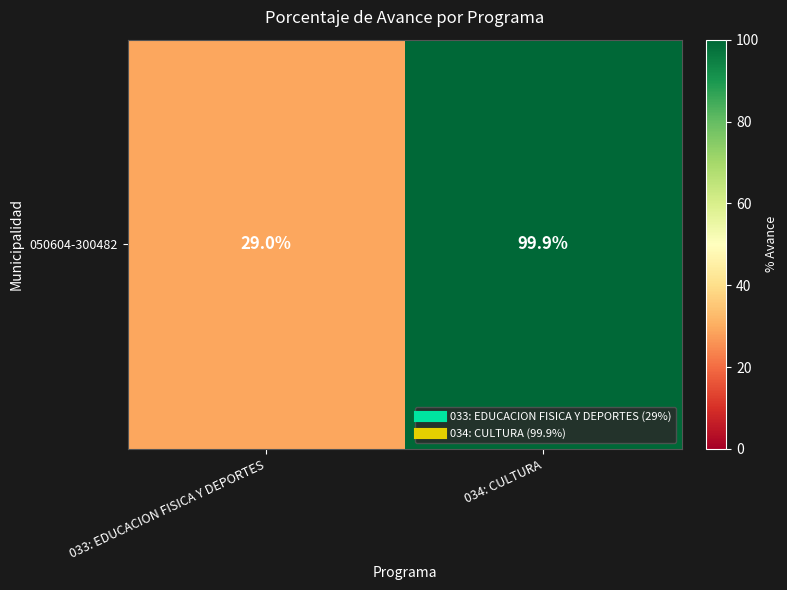

Count the number of categories in the chart.

2